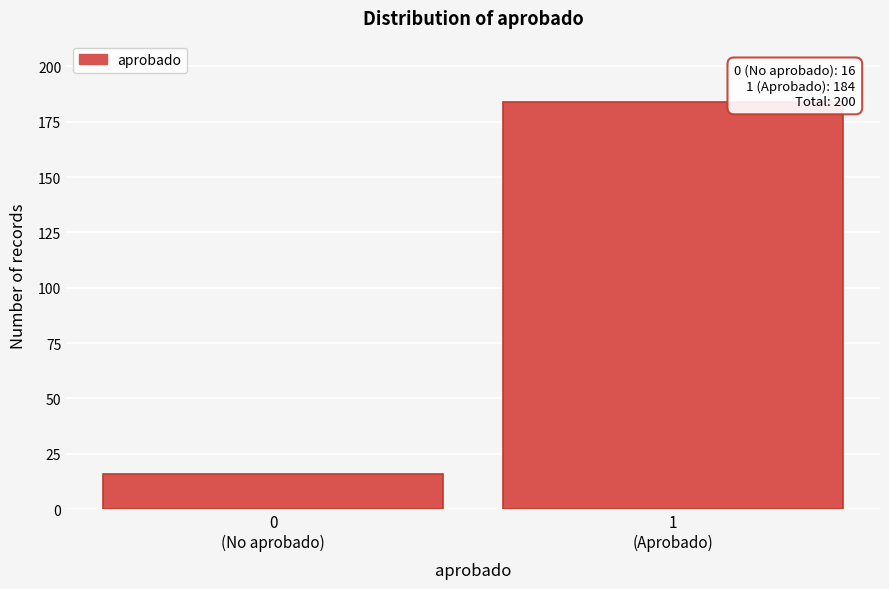

Reading left to right, what are all the values shown in this chart?

16	184